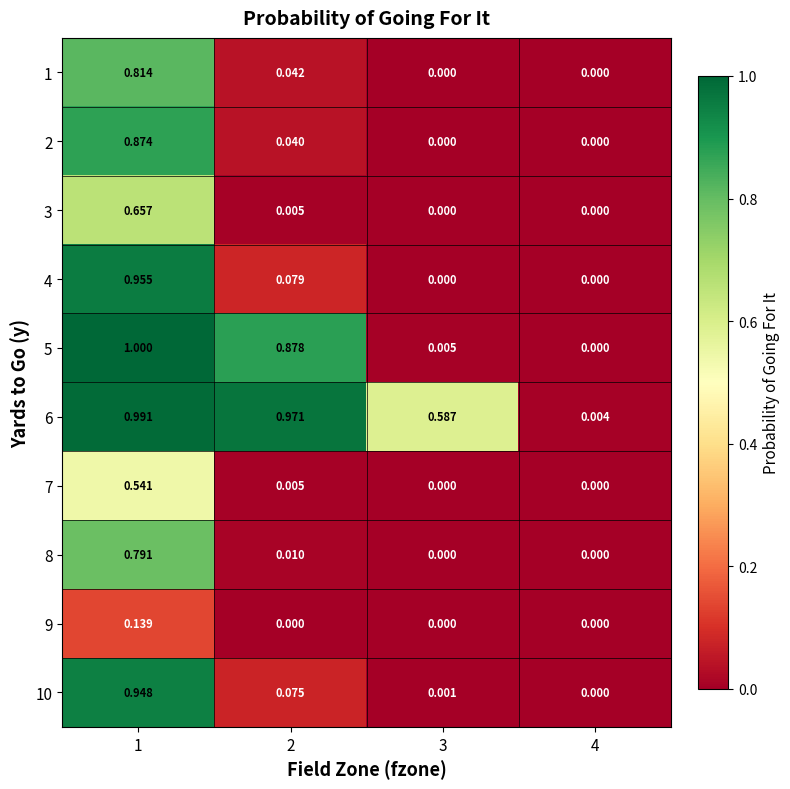

Which series changed the most between 2 and 4?

6